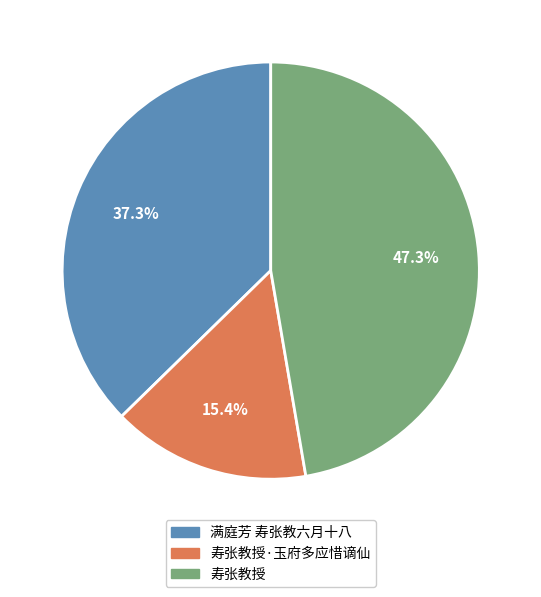

Is there a majority slice in this chart?

No